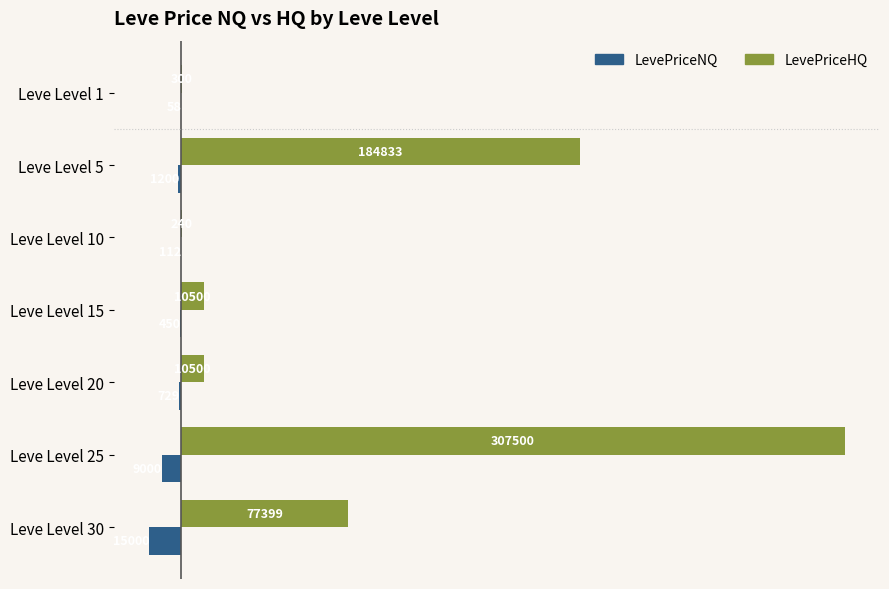

Is it true that LevePriceHQ equals 10500.0 at Leve Level 15?

True